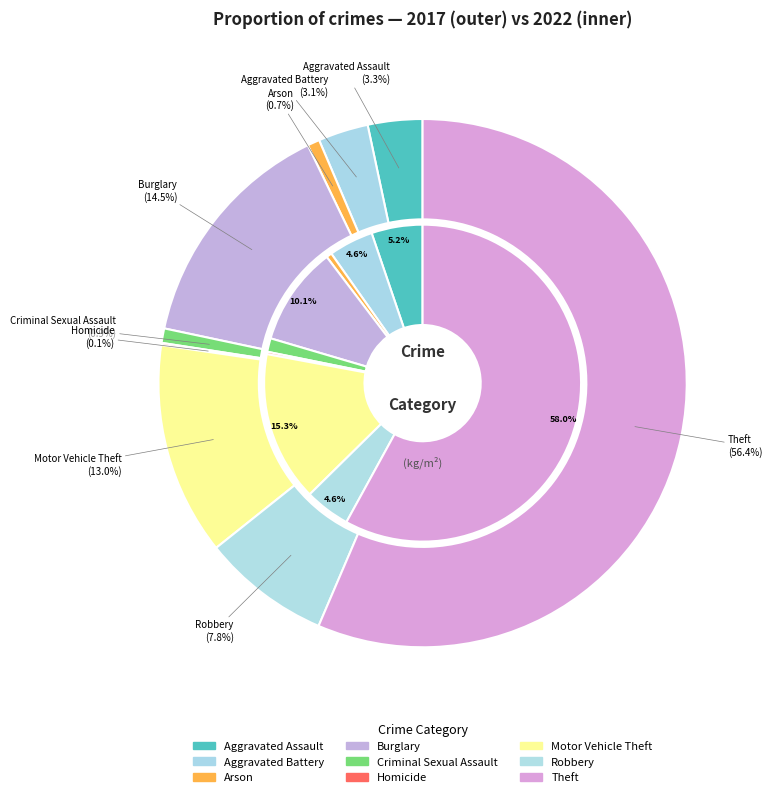

Is it true that 6 is 5% of the pie?

False